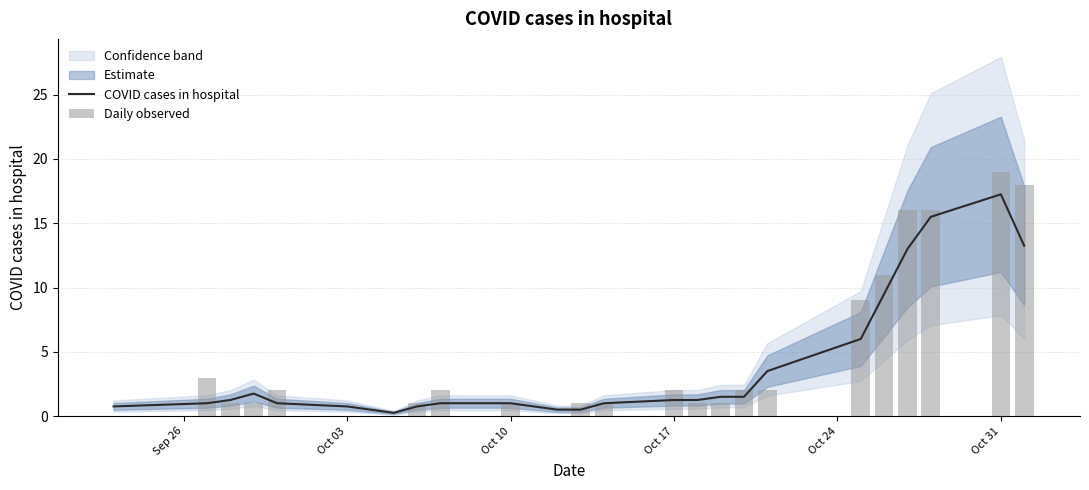

Reading left to right, transcribe all the data shown in this chart.

COVID cases in hospital: 0.8	1.0	1.2	1.8	1.0	0.8	0.5	0.2	0.8	1.0	1.0	0.8	0.5	0.5	1.0	1.2	1.2	1.5	1.5	3.5	6.0	9.5	13.0	15.5	17.2	13.2
Daily observed: 0.0	3.0	1.0	1.0	2.0	0.0	0.0	0.0	1.0	2.0	1.0	0.0	0.0	1.0	1.0	2.0	1.0	1.0	2.0	2.0	9.0	11.0	16.0	16.0	19.0	18.0